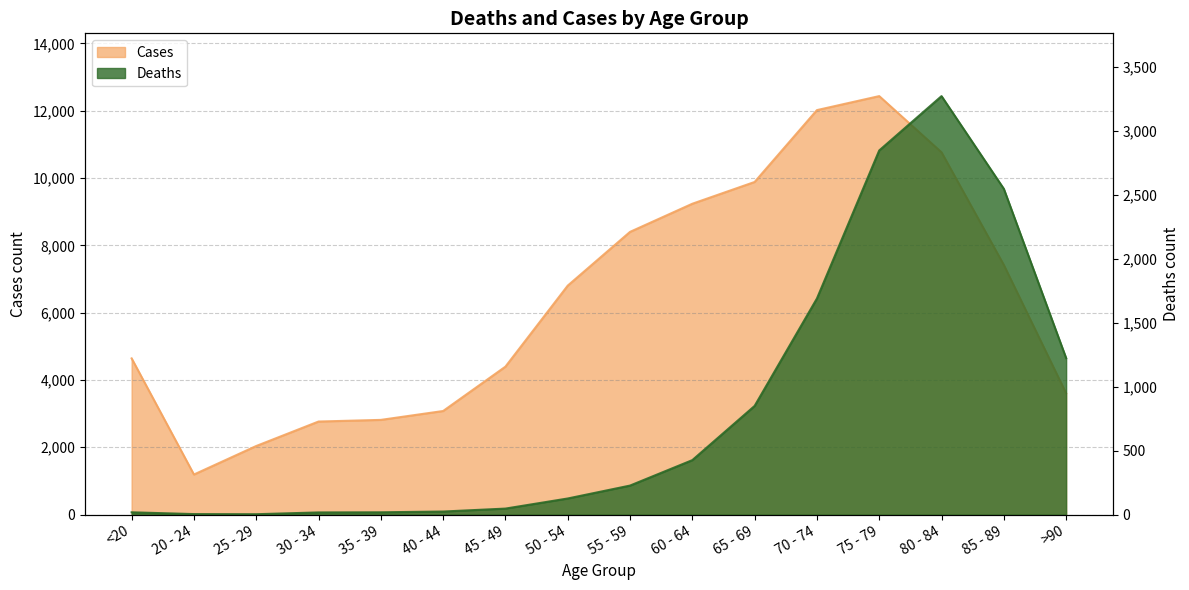

Reading left to right, what are all the values shown in this chart?

Deaths: <20=18	20 - 24=4	25 - 29=3	30 - 34=17	35 - 39=18	40 - 44=24	45 - 49=47	50 - 54=126	55 - 59=227	60 - 64=426	65 - 69=850	70 - 74=1690	75 - 79=2848	80 - 84=3273	85 - 89=2548	>90=1224
Cases: <20=4641	20 - 24=1191	25 - 29=2038	30 - 34=2765	35 - 39=2814	40 - 44=3078	45 - 49=4396	50 - 54=6803	55 - 59=8400	60 - 64=9236	65 - 69=9883	70 - 74=12018	75 - 79=12434	80 - 84=10764	85 - 89=7417	>90=3604